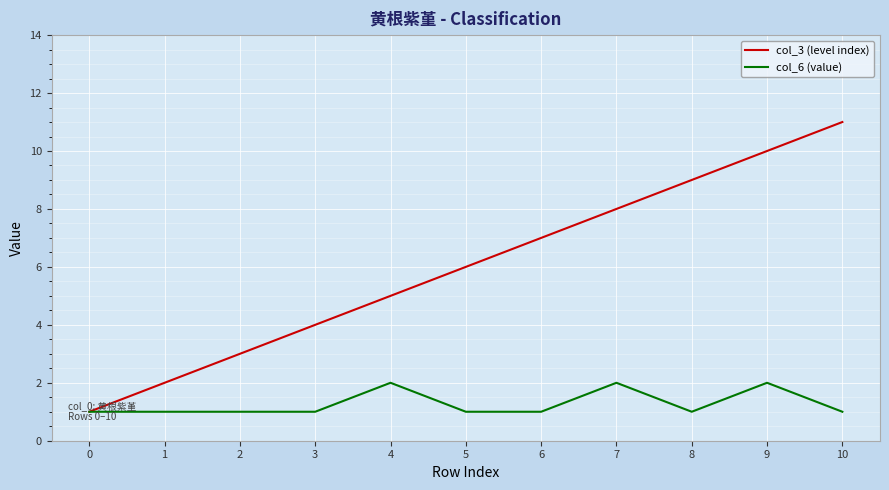

Reading left to right, what are all the values shown in this chart?

col_3 (level index): 0=1	1=2	2=3	3=4	4=5	5=6	6=7	7=8	8=9	9=10	10=11
col_6 (value): 0=1	1=1	2=1	3=1	4=2	5=1	6=1	7=2	8=1	9=2	10=1